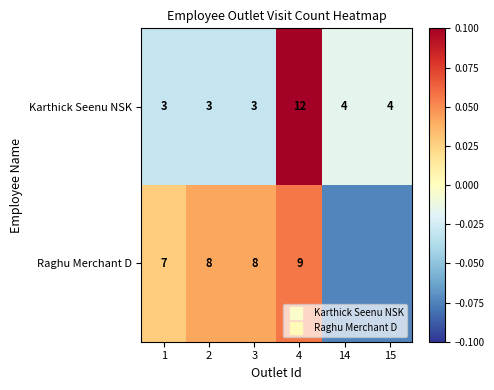

At which category is the sum across all series the highest?

4